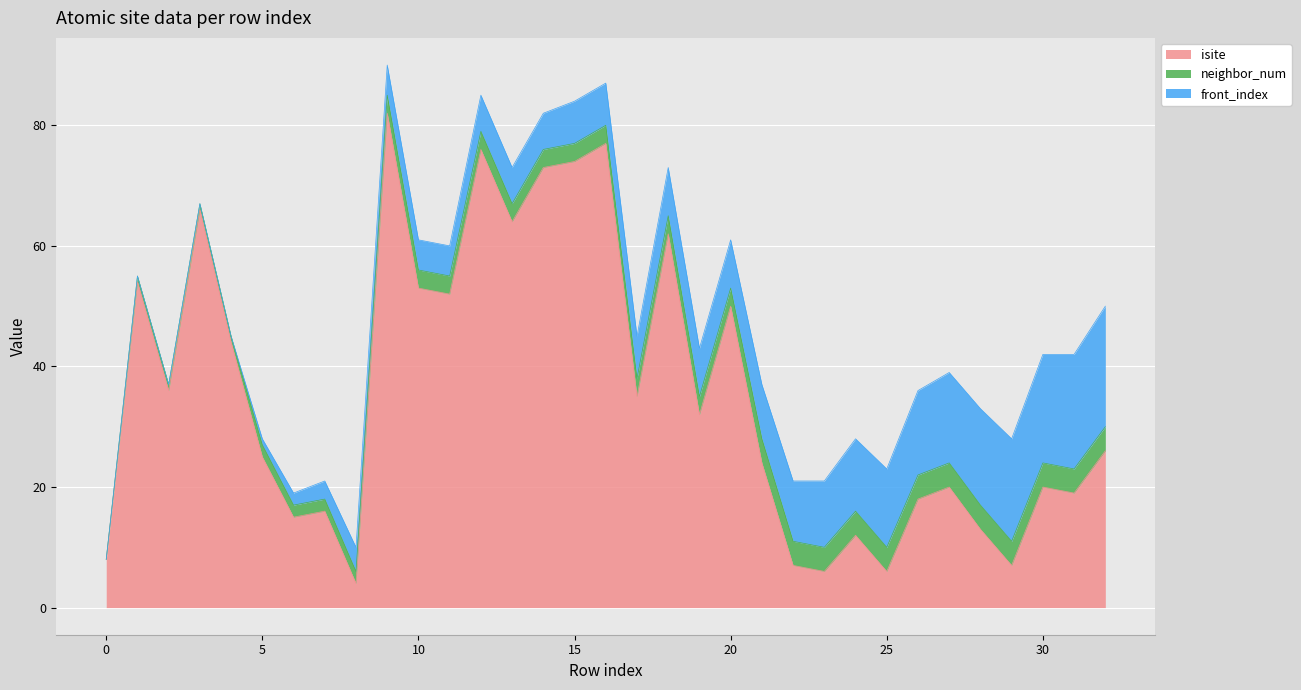

What is the difference between the maximum and minimum values in the front_index series?

20